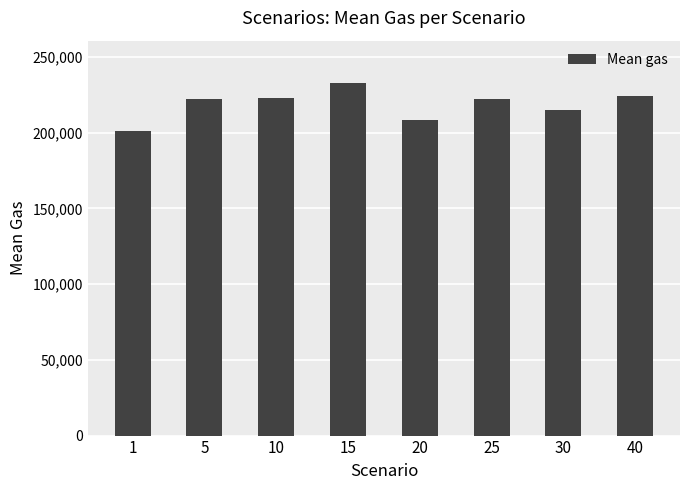

At which category does the chart reach its minimum across all series?

1